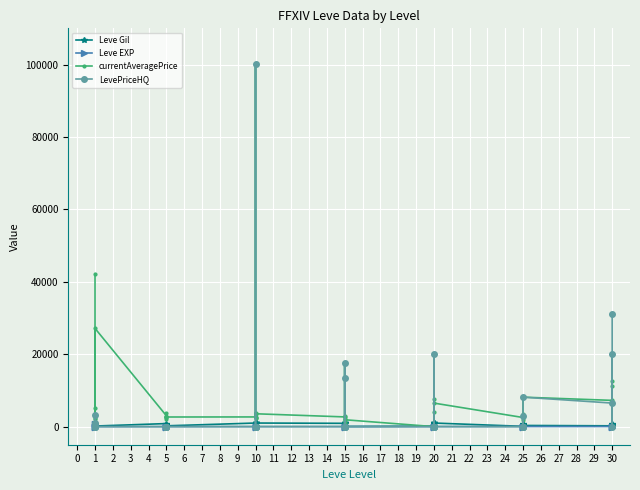

What is the value of the LevePriceHQ point at the 4th from the left?

1000